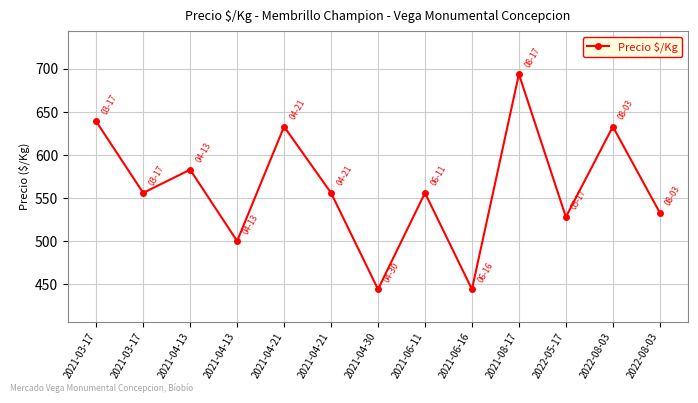

Does the chart display data point markers on the line(s)?

Yes